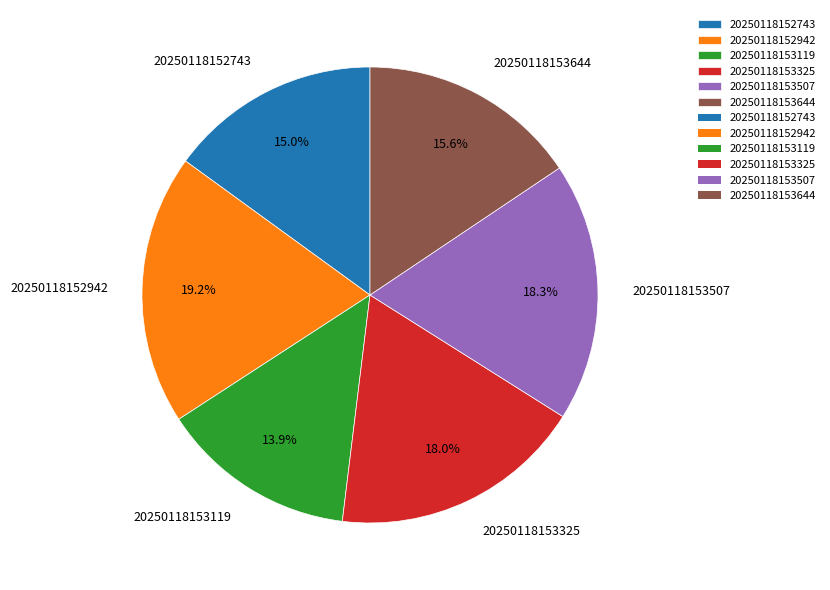

Which category has the biggest portion of the pie?

20250118152942